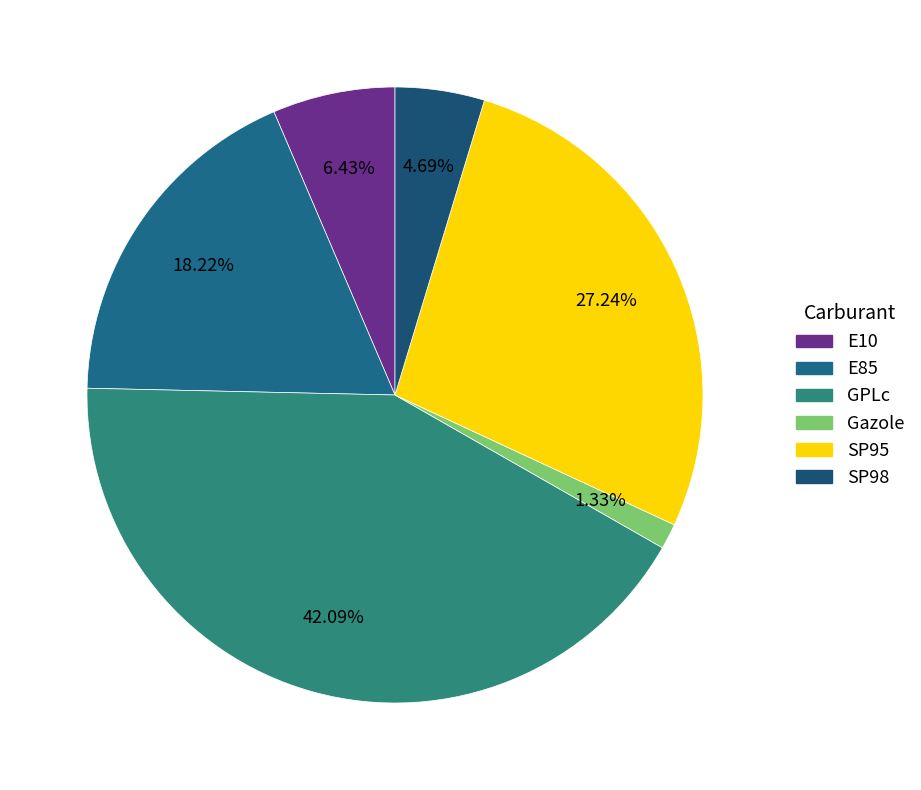

The SP95 slice represents 42% of the pie. True or false?

False